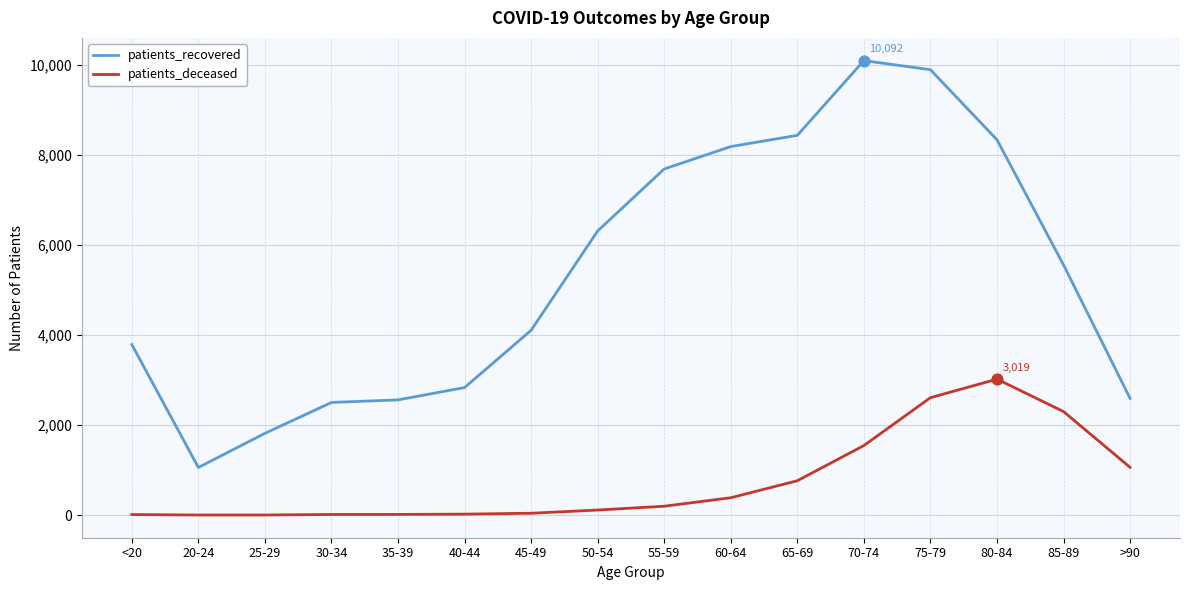

At how many categories does at least one series exceed 6726?

6